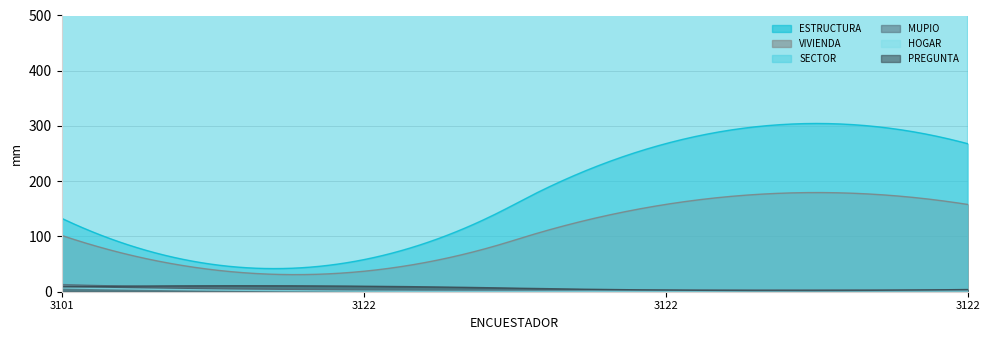

True or false: ESTRUCTURA and HOGAR cross at least once.

False